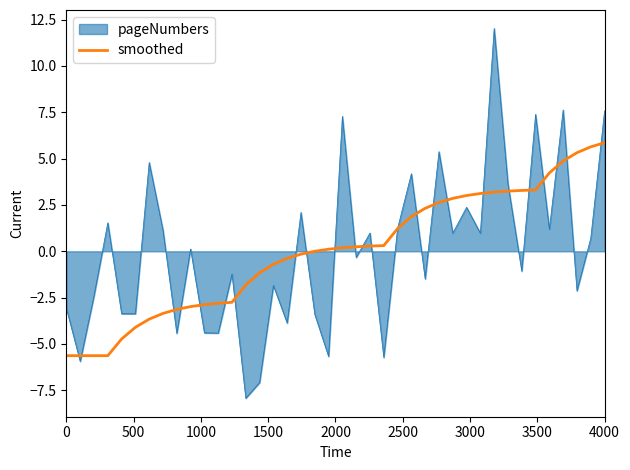

What is the highest value of the smoothed series?

5.9